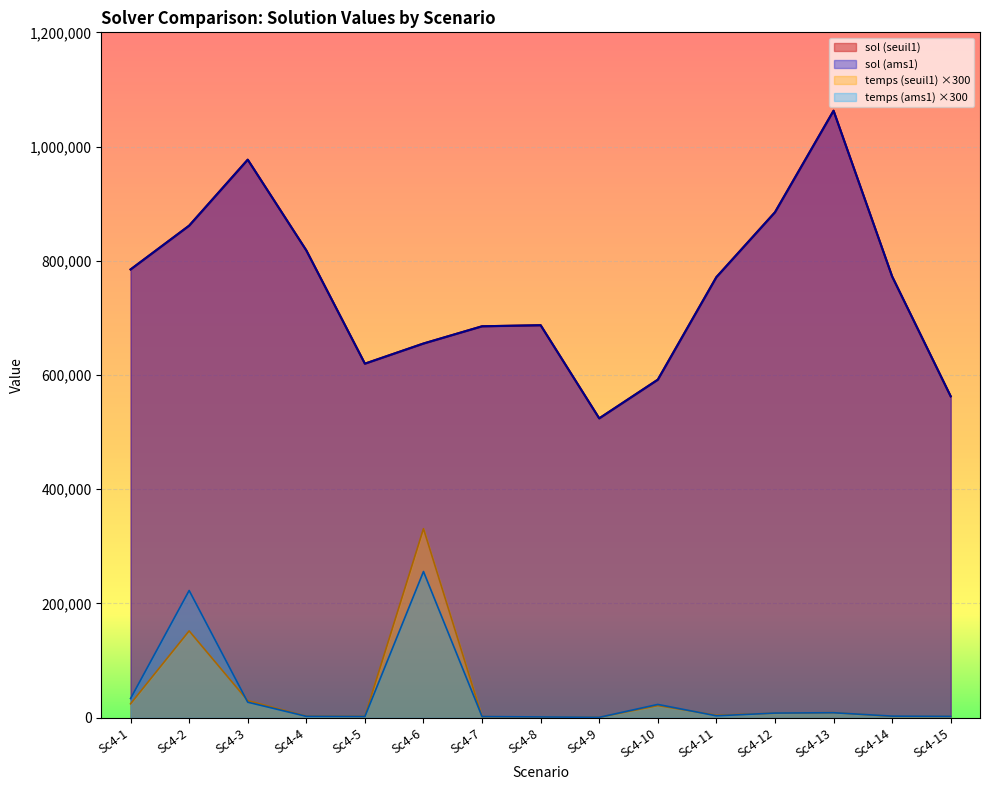

What is the difference between the maximum and second lowest values in the temps (seuil1) series?

330006.0